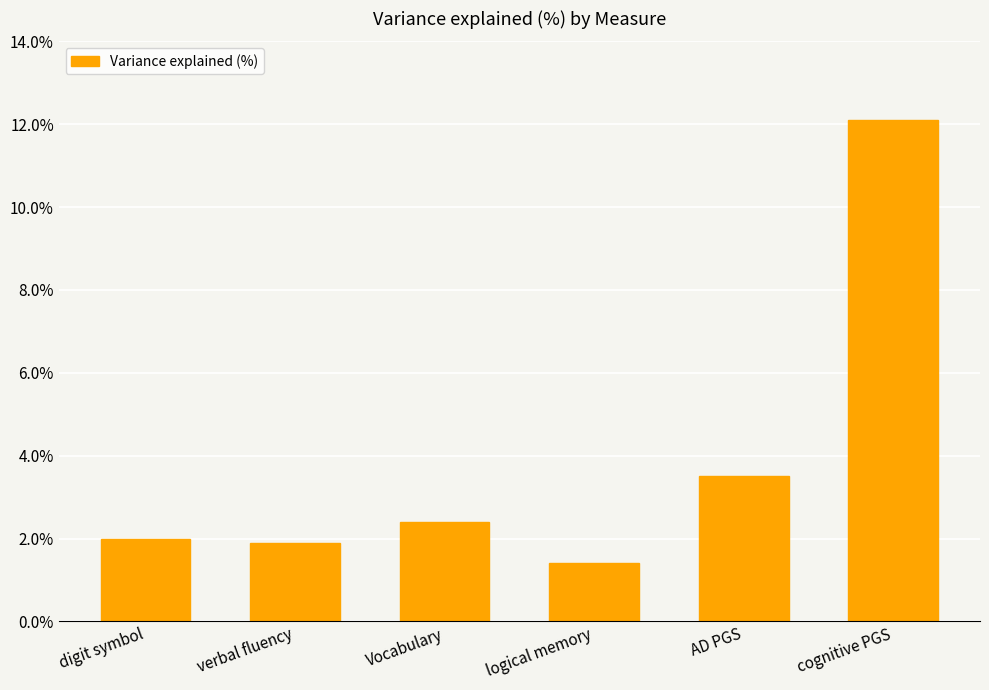

What is the maximum value shown in the chart?

12.1